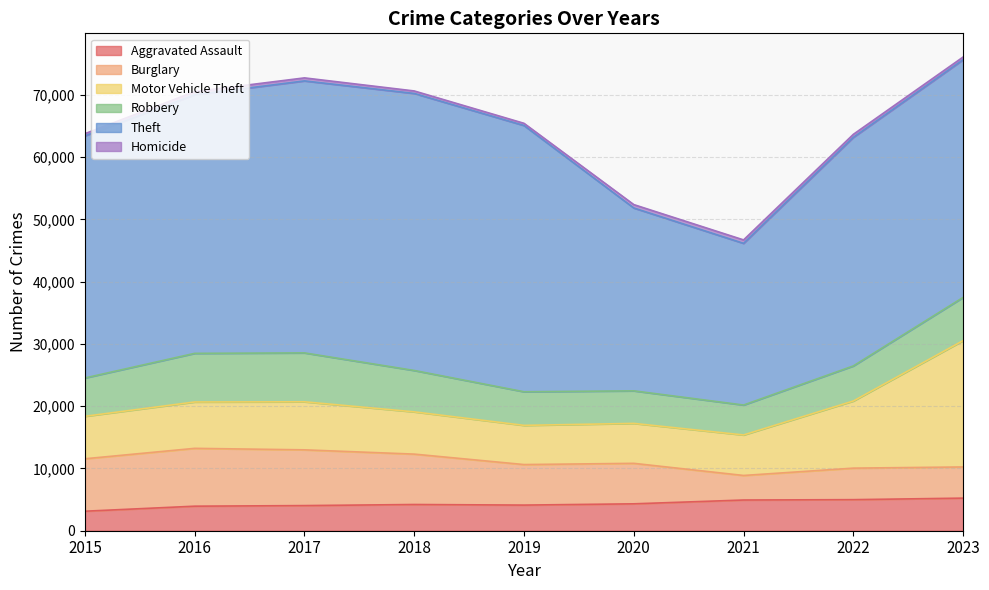

True or false: Motor Vehicle Theft and Aggravated Assault cross at least once.

False